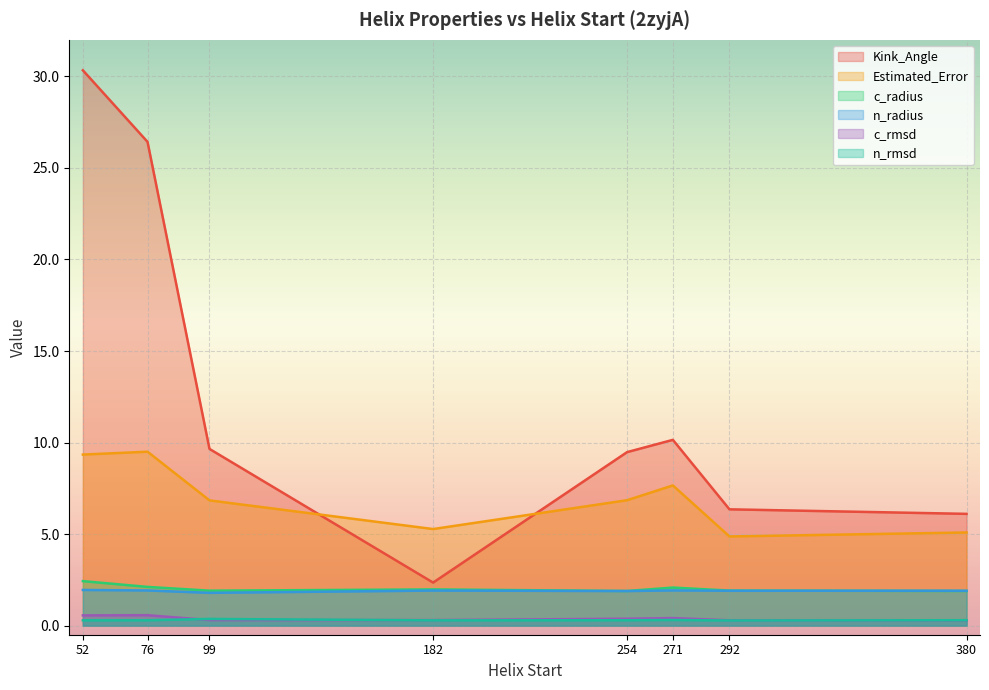

The c_radius series shows 2.1 at 76. True or false?

True